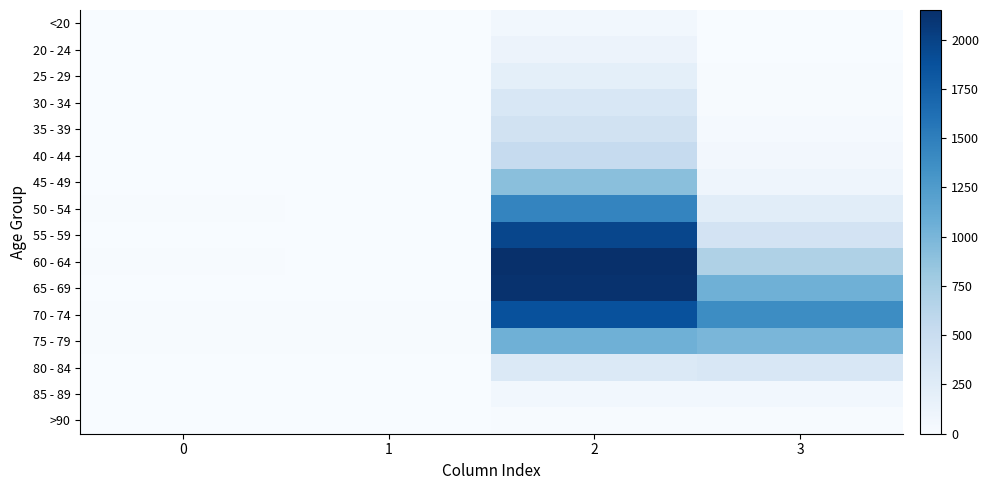

Between 2 and 3, which is larger?

2